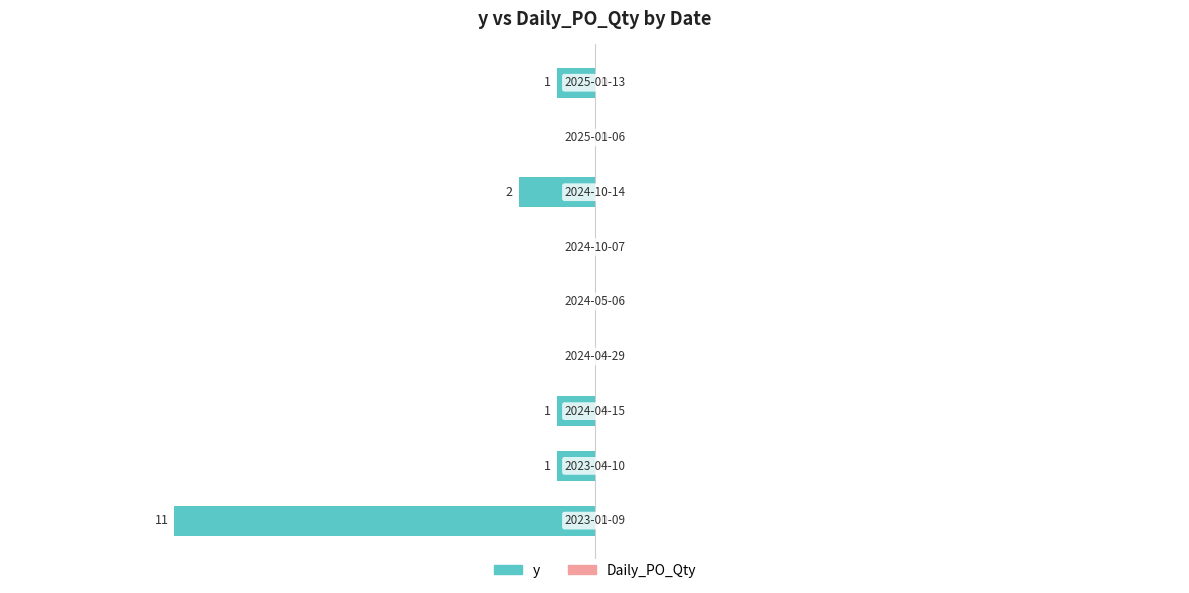

What is the sum of all values?

-16